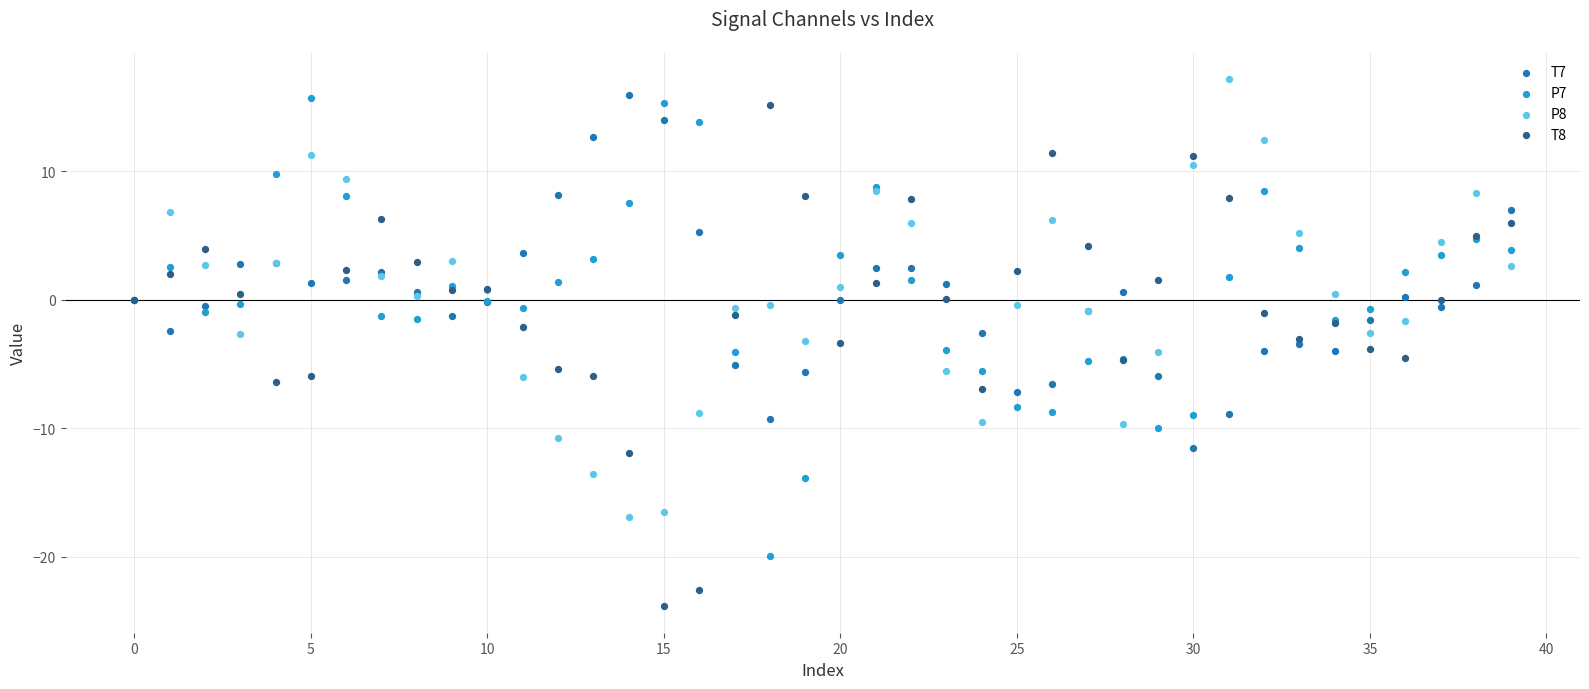

Which series reaches the minimum Y coordinate?

T8